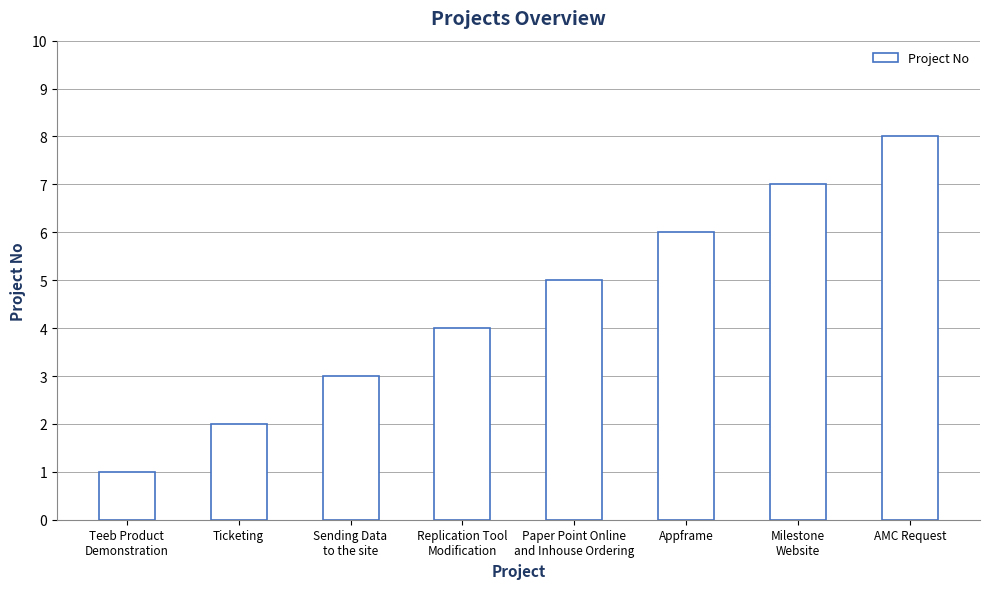

The chart shows a value of 7 at Milestone
Website. True or false?

True